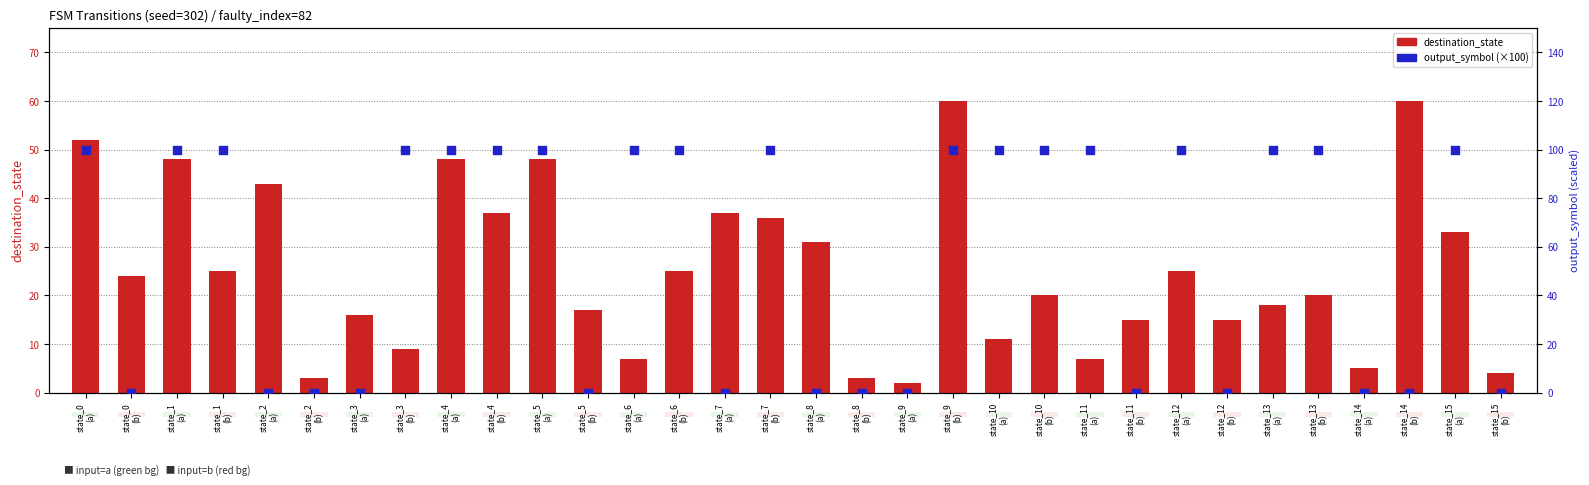

Which series reaches the minimum Y coordinate?

output_symbol (×100)